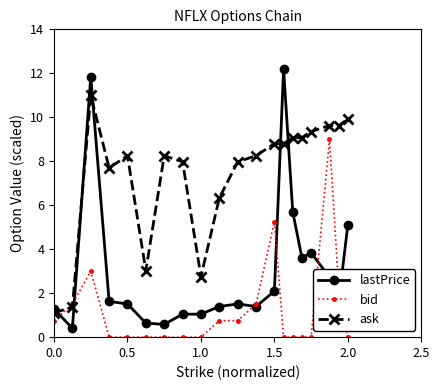

List the series in order of their peak value, highest first.

lastPrice, ask, bid